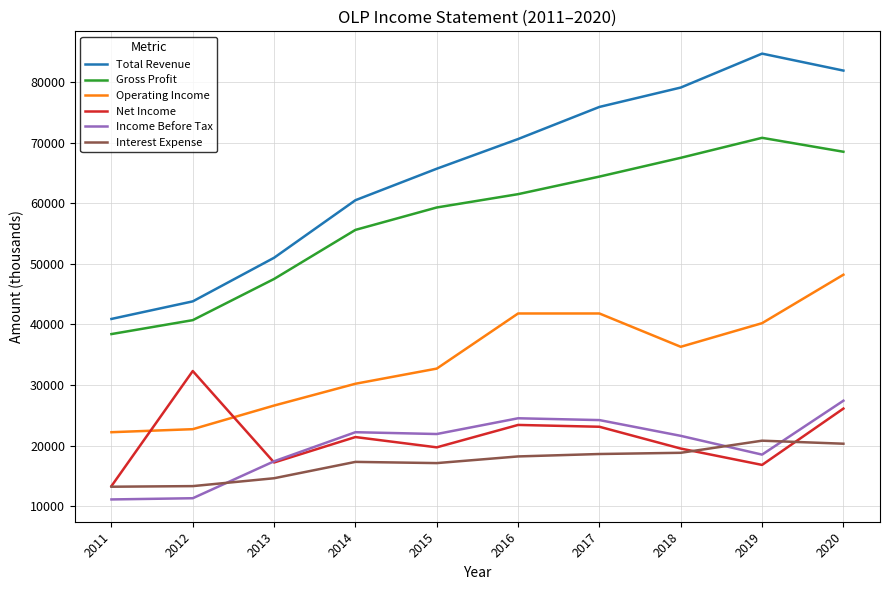

At which category is the sum across all series the highest?

2020